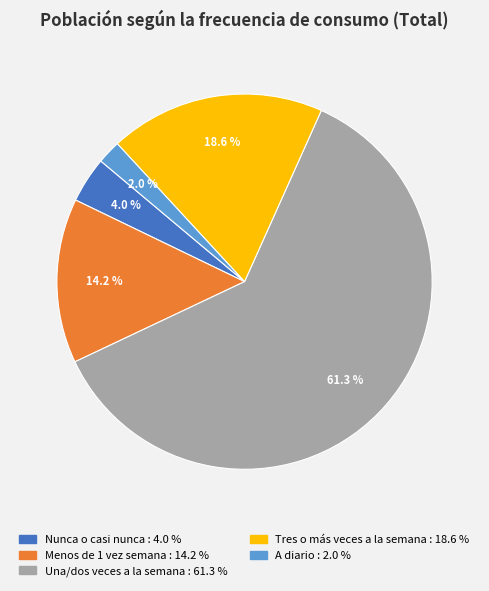

Does any single category account for the majority?

Yes